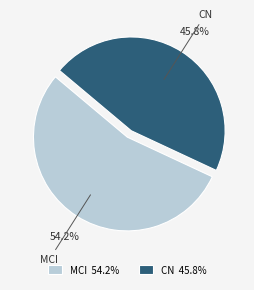

How many segments does this pie chart have?

2